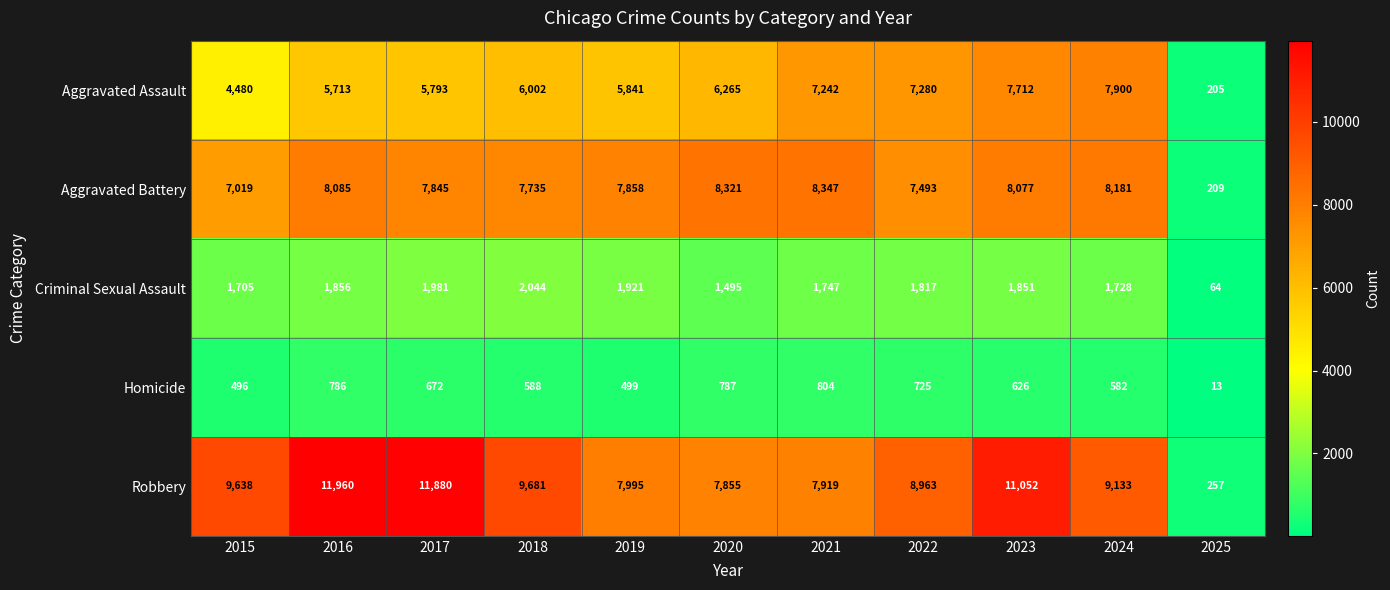

What is the total value across all series at 2017?

28171